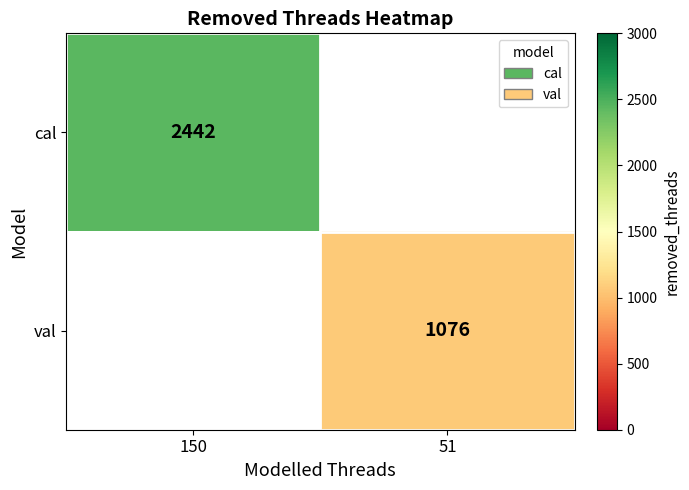

At how many categories does at least one series exceed 1997?

1